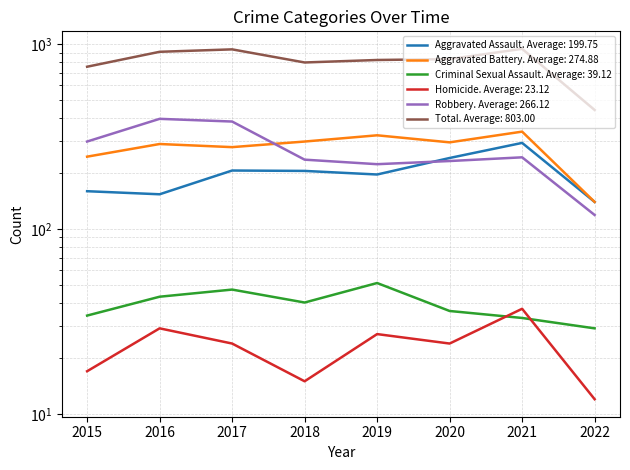

True or false: Aggravated Assault and Aggravated Battery cross at least once.

False